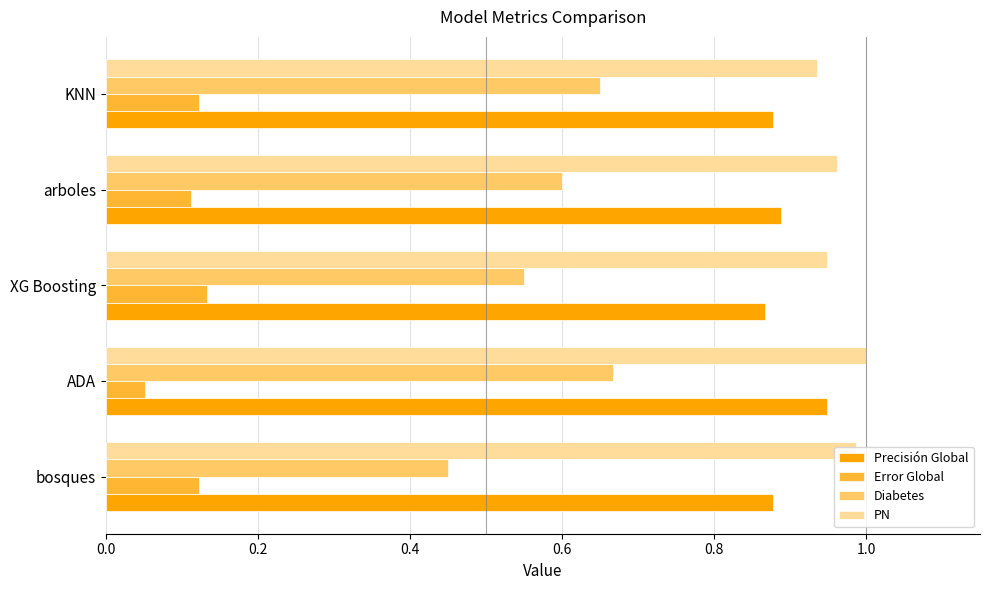

Which label corresponds to the smallest value in the chart?

ADA